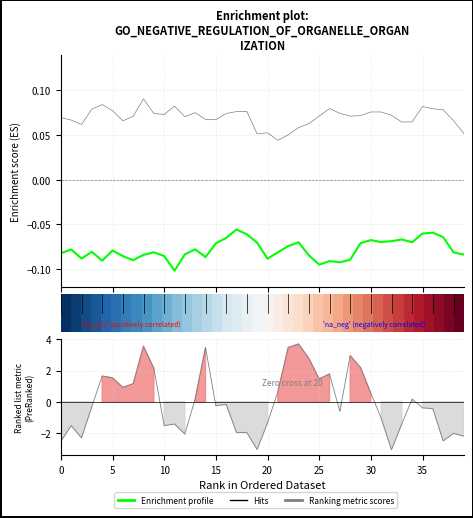

What is the label of the 20th point from the right?

20